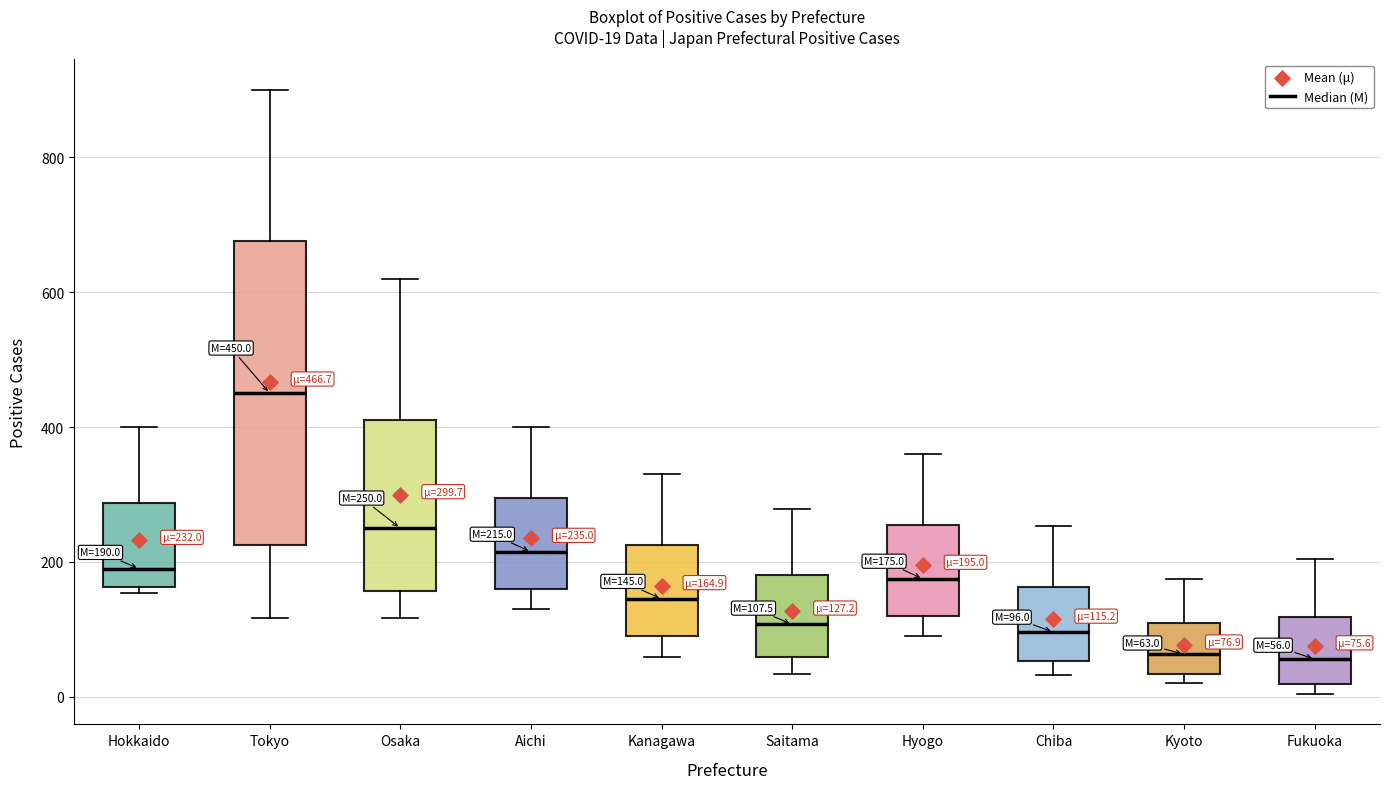

Which box is the tallest, from its lower edge to its upper edge?

Tokyo